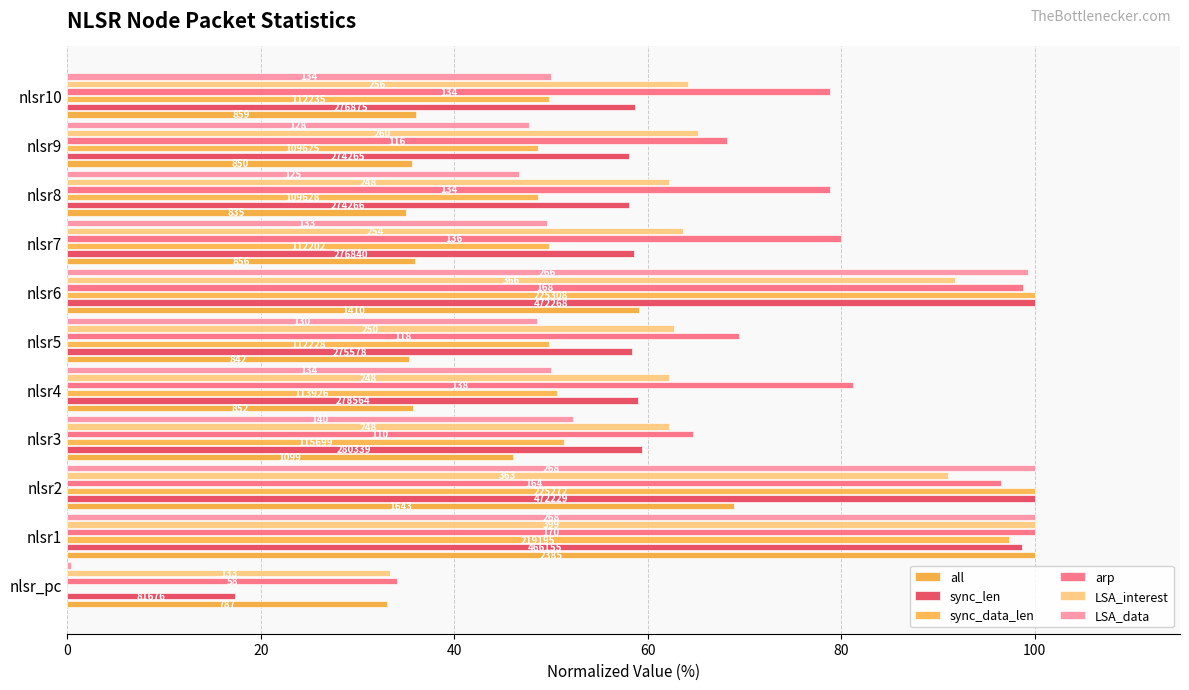

Which series has the widest spread of values?

sync_data_len